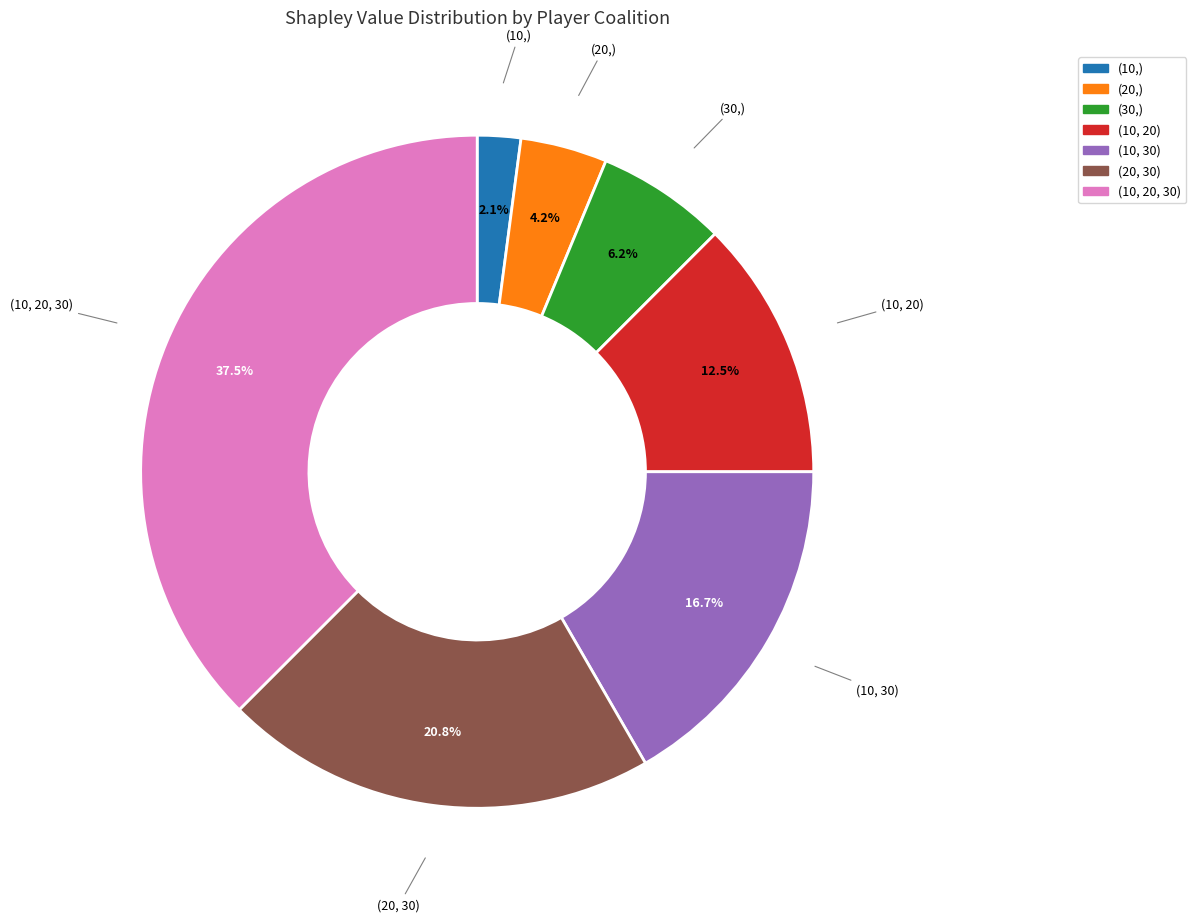

To the nearest percent, what is the difference between the largest and smallest slice percentages?

35%